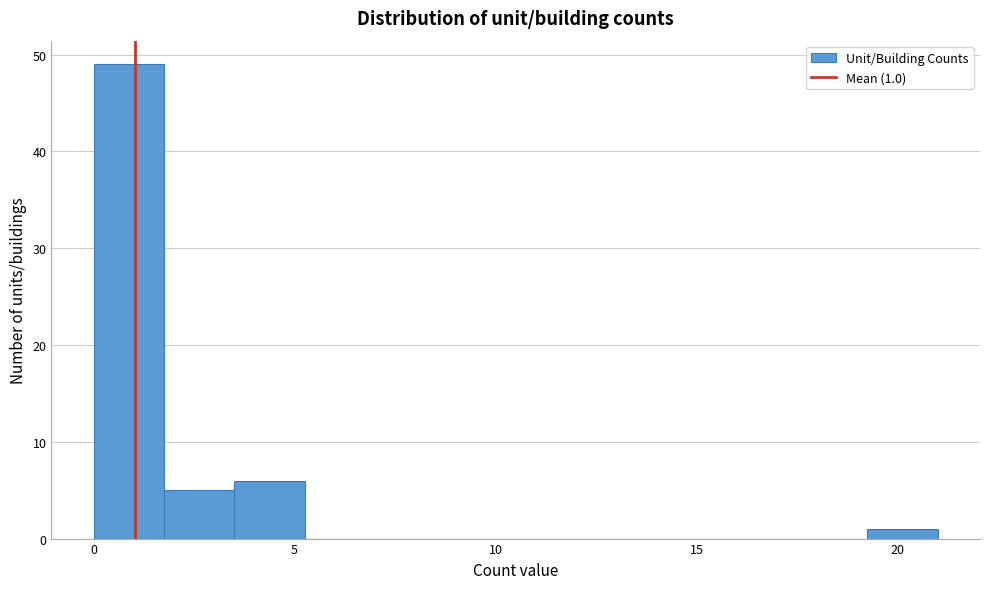

Read against the x-axis, roughly where is the centre of the tallest bar?

1.0